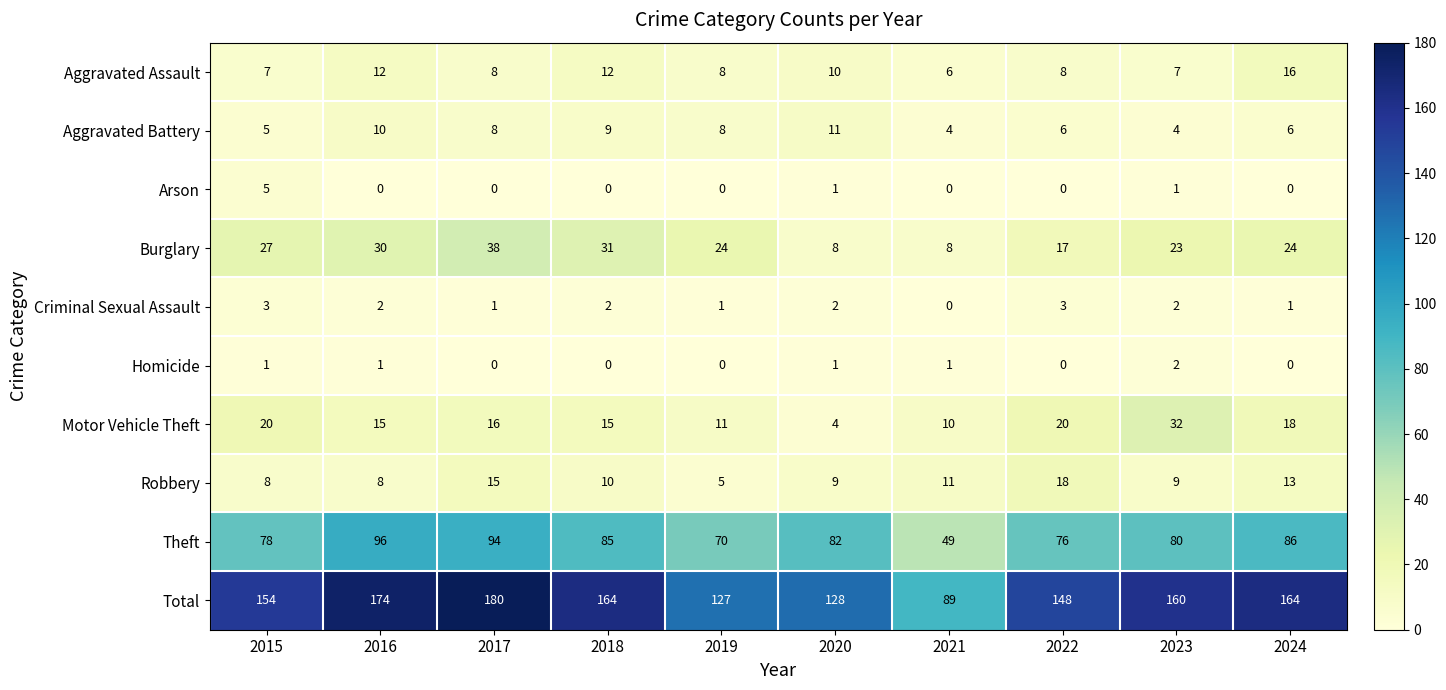

What is the sum of the Burglary values at 2016 and 2023?

53